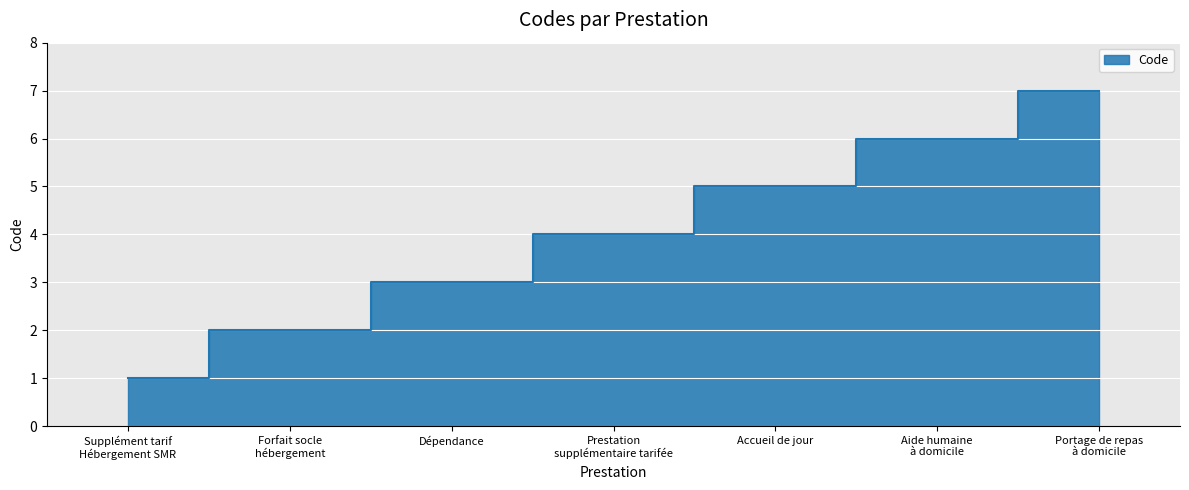

Rank the categories by value from lowest to highest.

Supplément tarif
Hébergement SMR, Forfait socle
hébergement, Dépendance, Prestation
supplémentaire tarifée, Accueil de jour, Aide humaine
à domicile, Portage de repas
à domicile